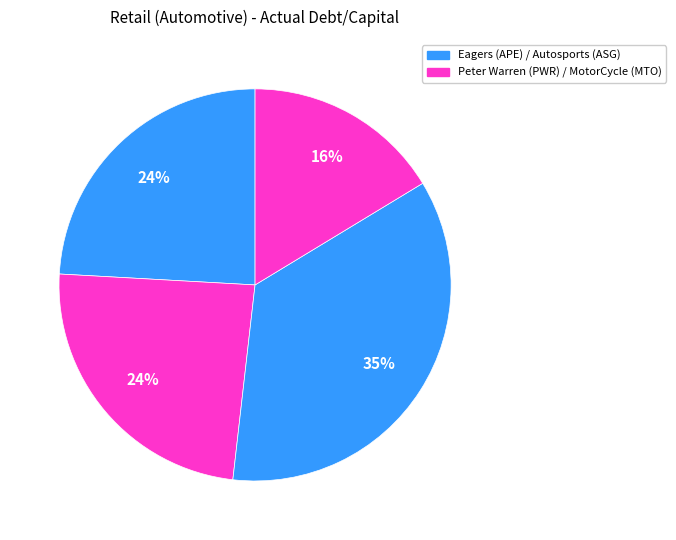

To the nearest percent, what is the average slice percentage?

25%